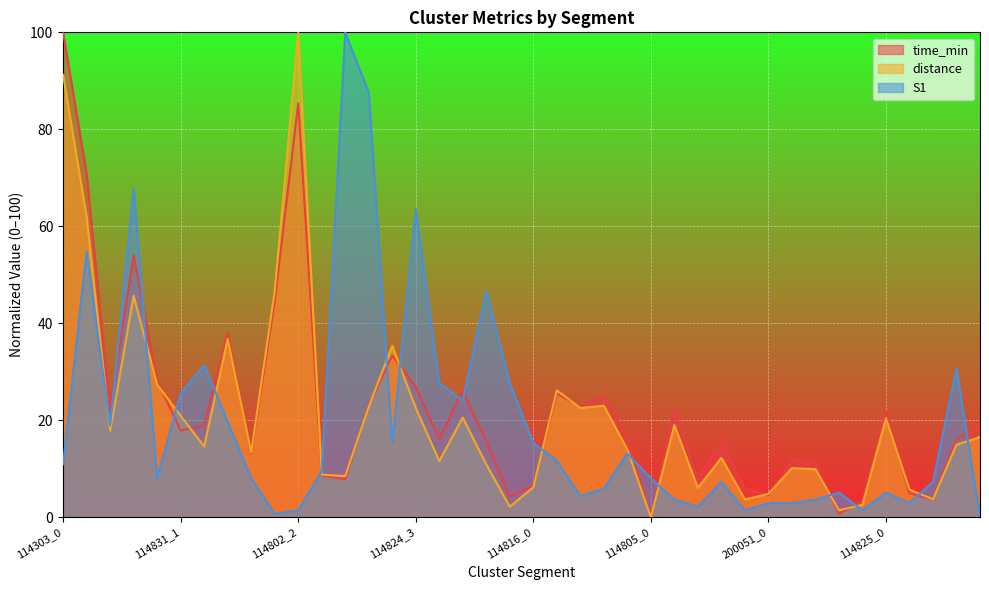

Count the number of data series in this chart.

3